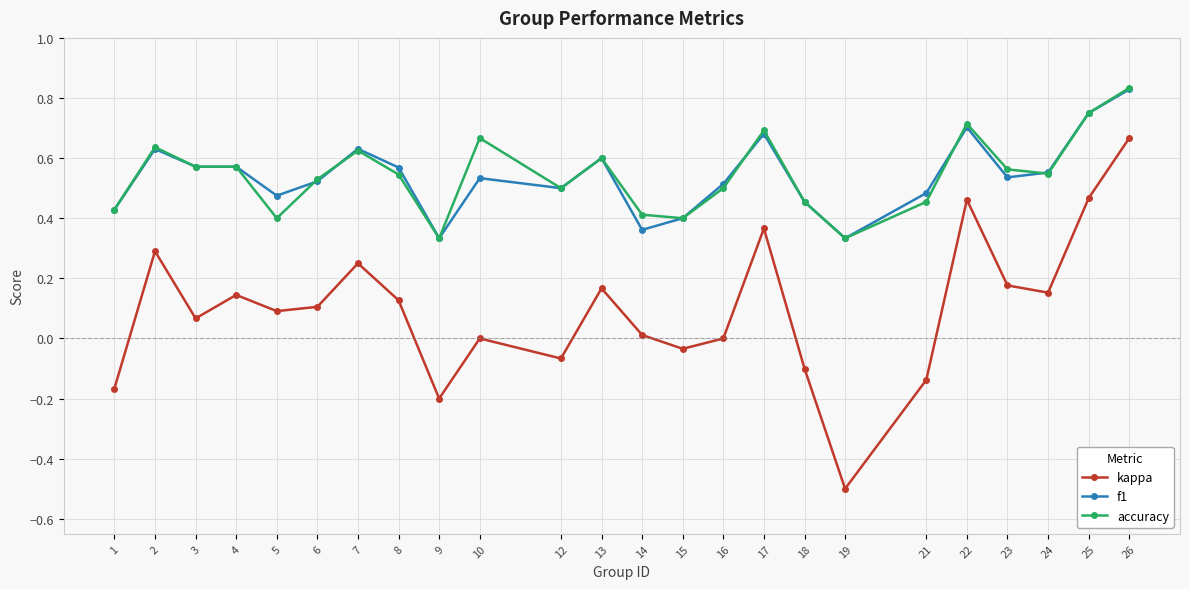

What are all the series names shown in the legend?

kappa, f1, accuracy